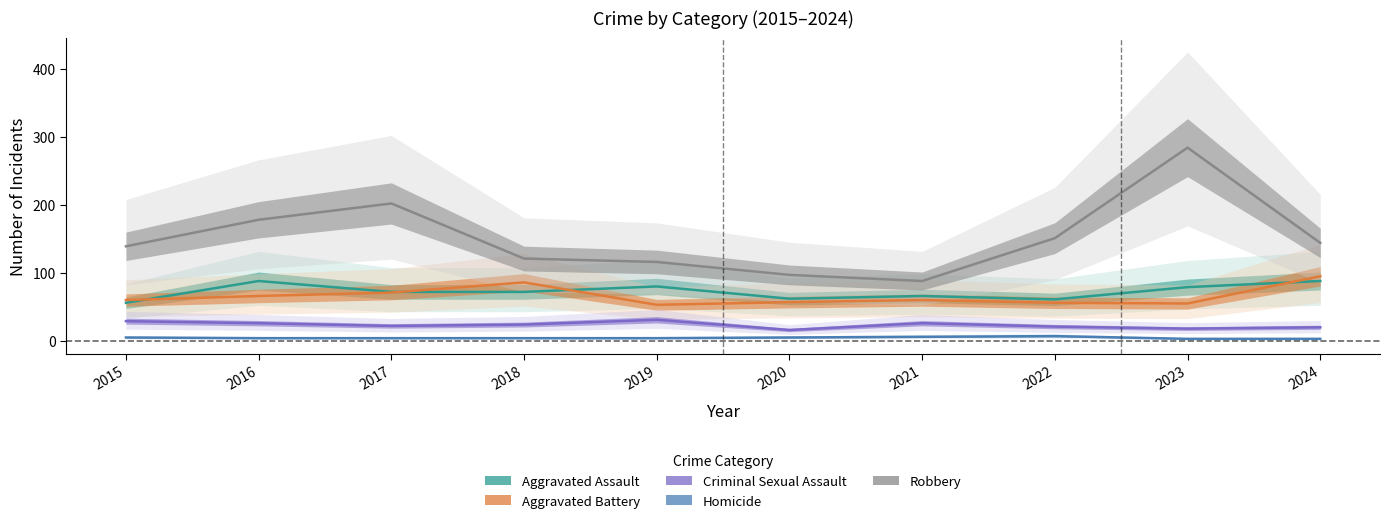

Where is Aggravated Assault nearest to the value 72?

2017